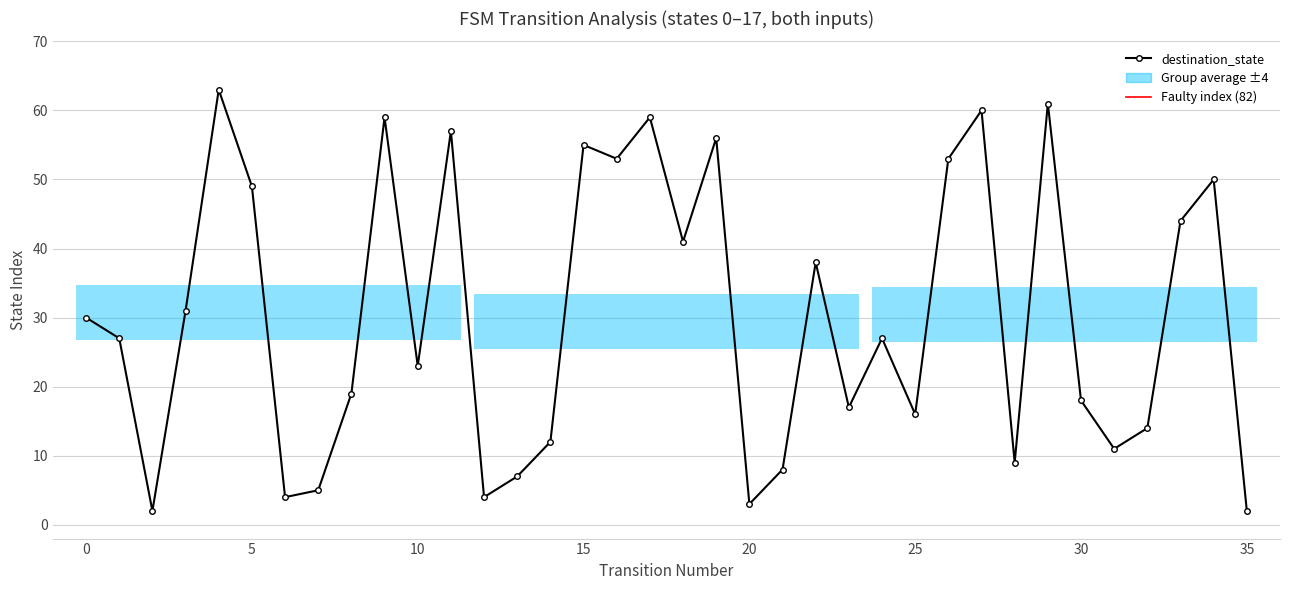

Count the number of categories in the chart.

36